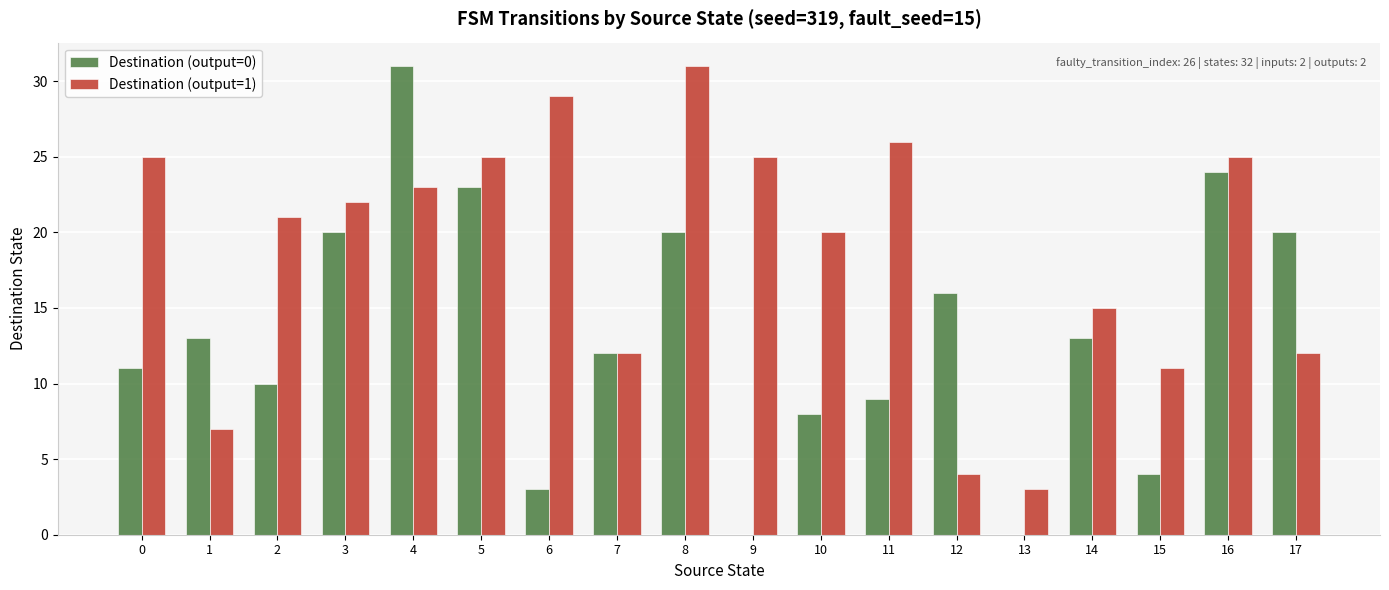

At which label is Destination (output=1) closest to 17?

14